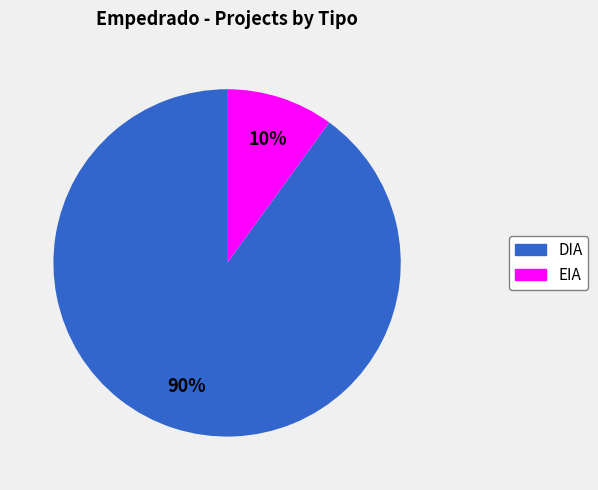

Count the number of slices in the pie.

2